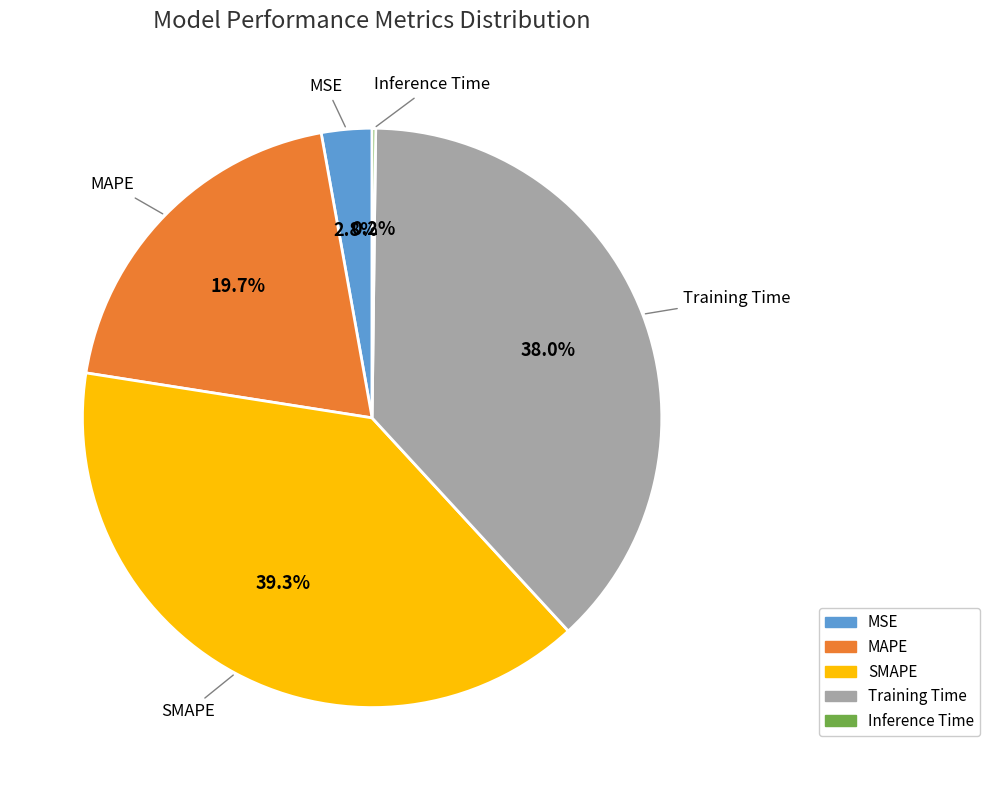

Is there any slice that represents more than half of the pie?

No